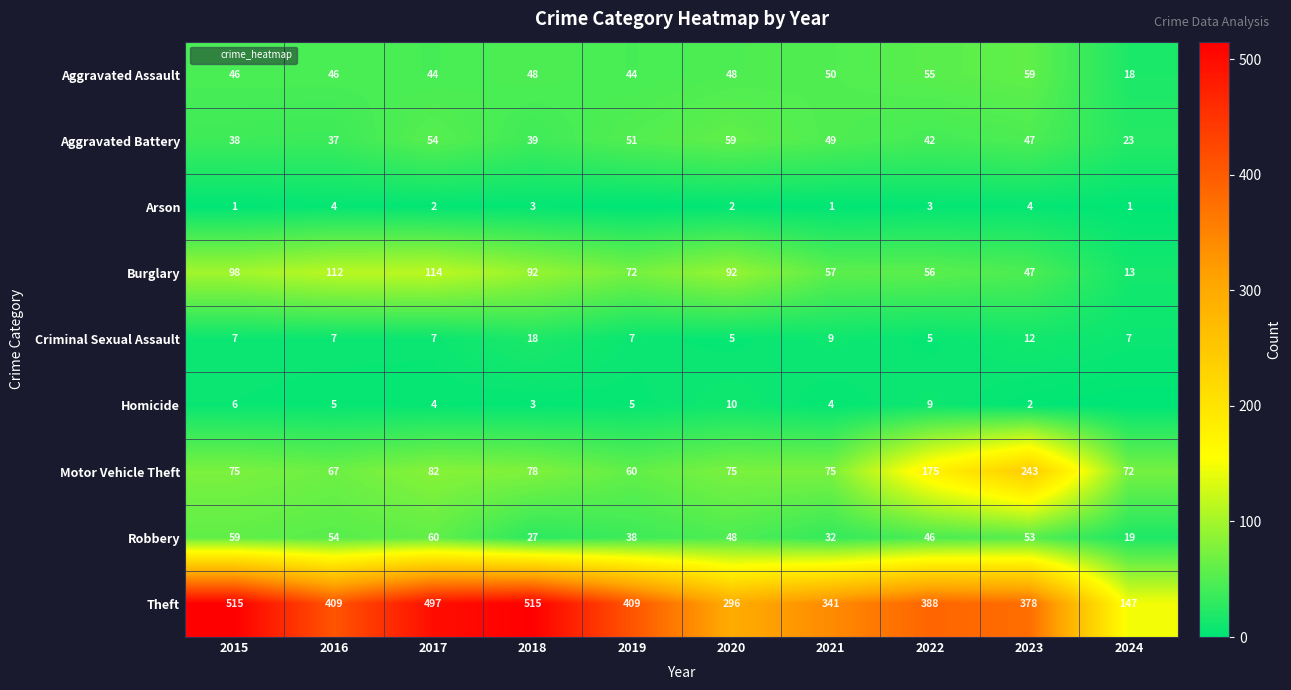

Which series has the largest total across all categories?

Theft